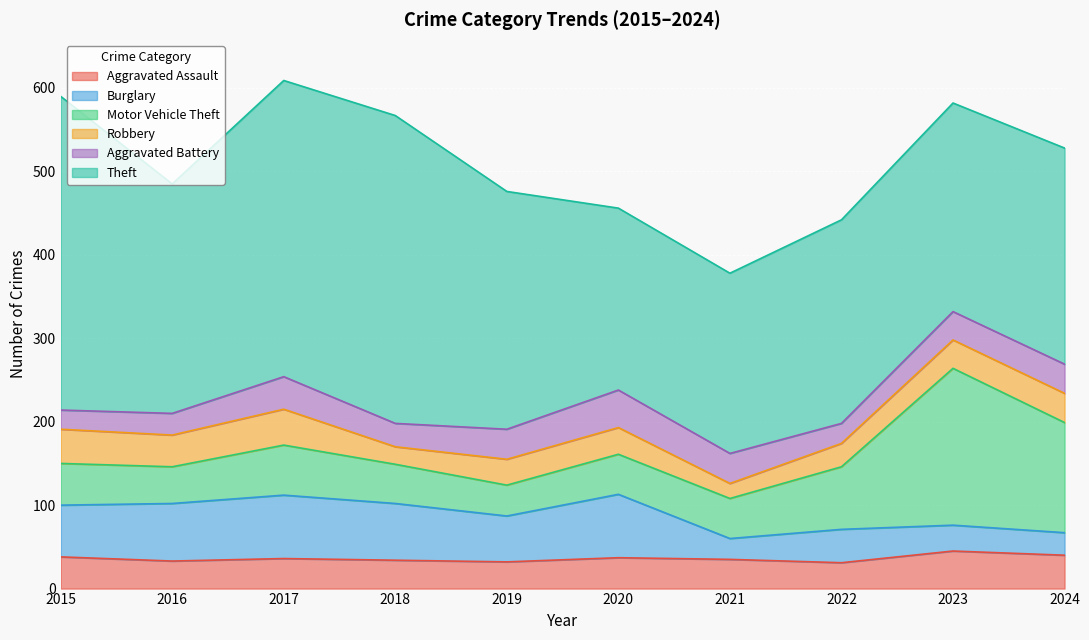

Reading right to left, extract all data points from this chart.

Aggravated Assault: 40	45	31	35	37	32	34	36	33	38
Burglary: 27	31	40	25	76	55	68	76	69	62
Motor Vehicle Theft: 132	188	75	48	48	37	47	60	44	50
Robbery: 35	34	28	18	32	31	21	43	38	41
Aggravated Battery: 35	34	24	36	45	36	28	39	26	23
Theft: 259	250	244	216	218	285	369	355	275	376